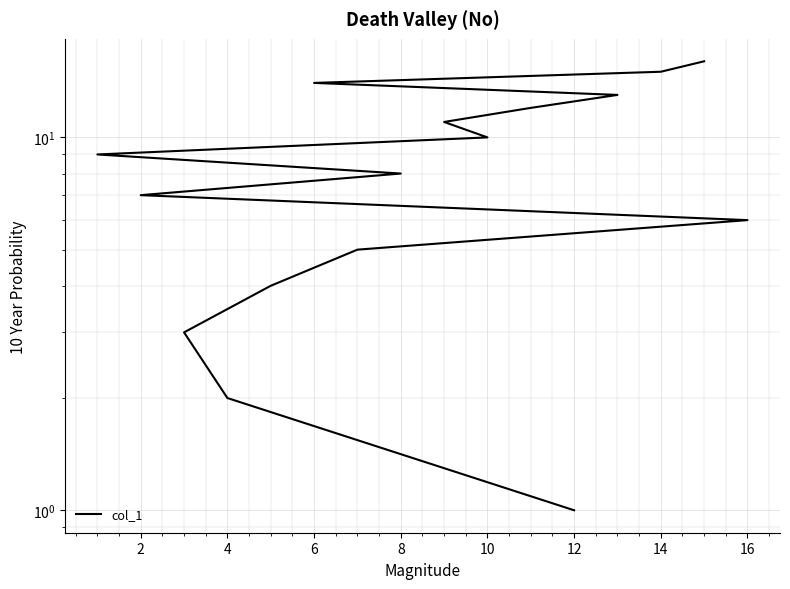

What is the change in value from 12 to 15?

+3